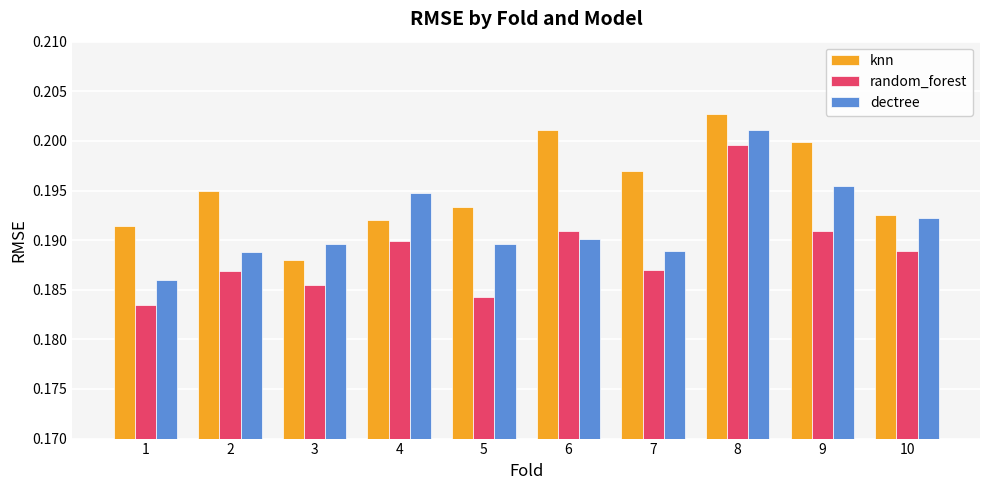

Count the random_forest values in the range 0 to 1.

10